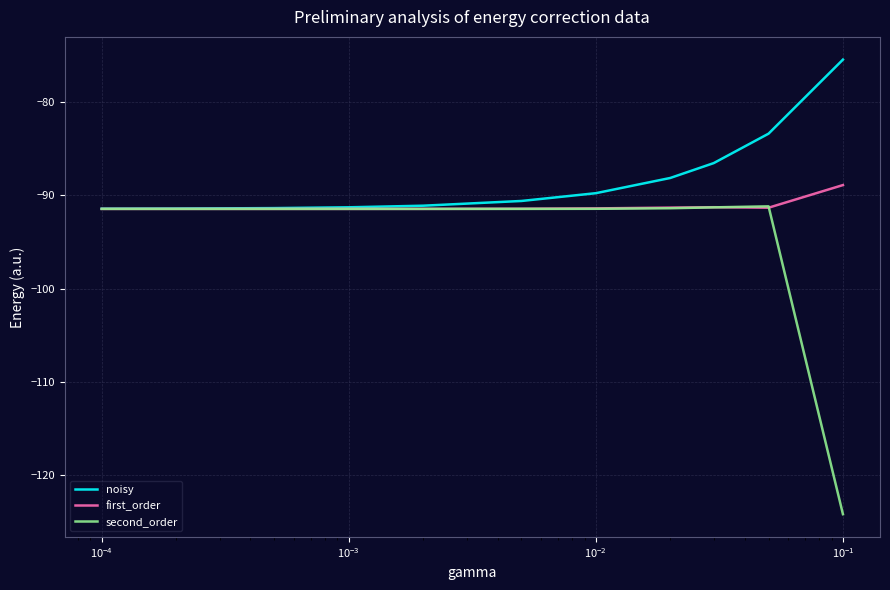

Which series has the largest total across all categories?

noisy